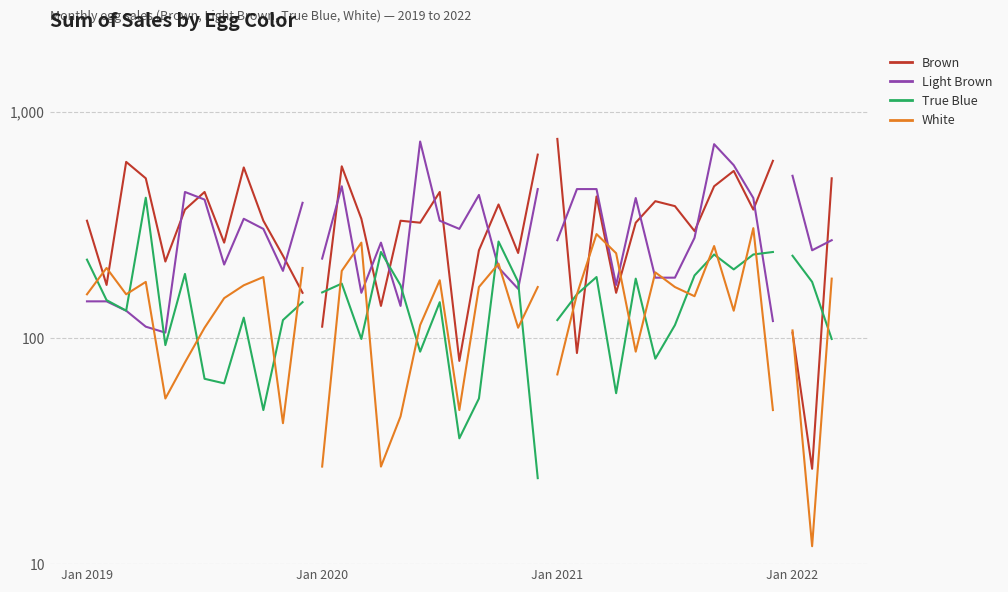

What is the difference between the maximum and minimum values in the True Blue series?

369.0